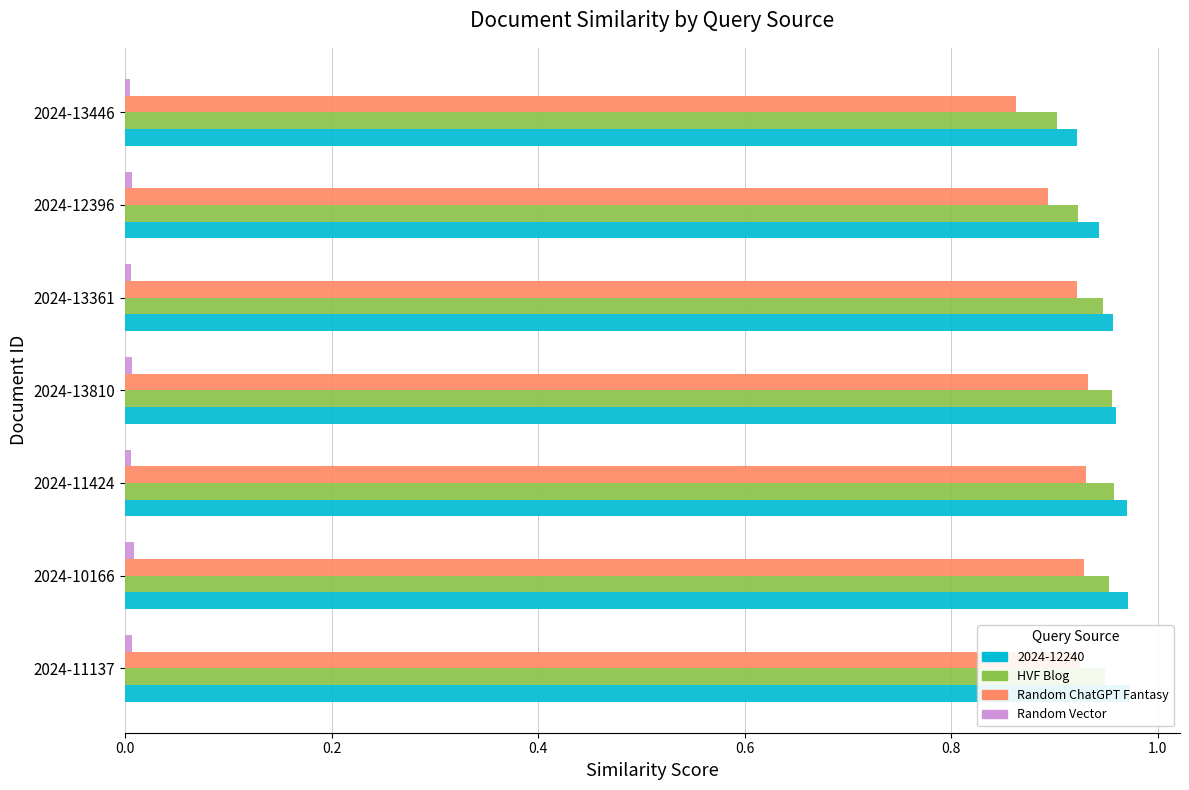

Are the bars grouped side by side (vs. stacked)?

Yes